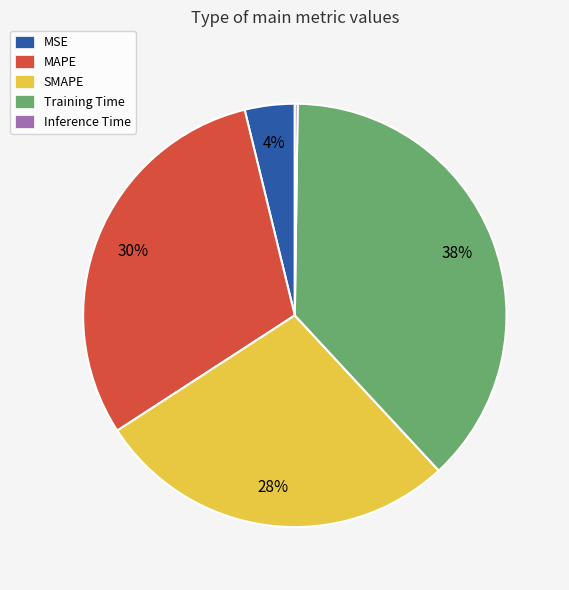

To the nearest percent, what percentage of the pie is MAPE?

30%